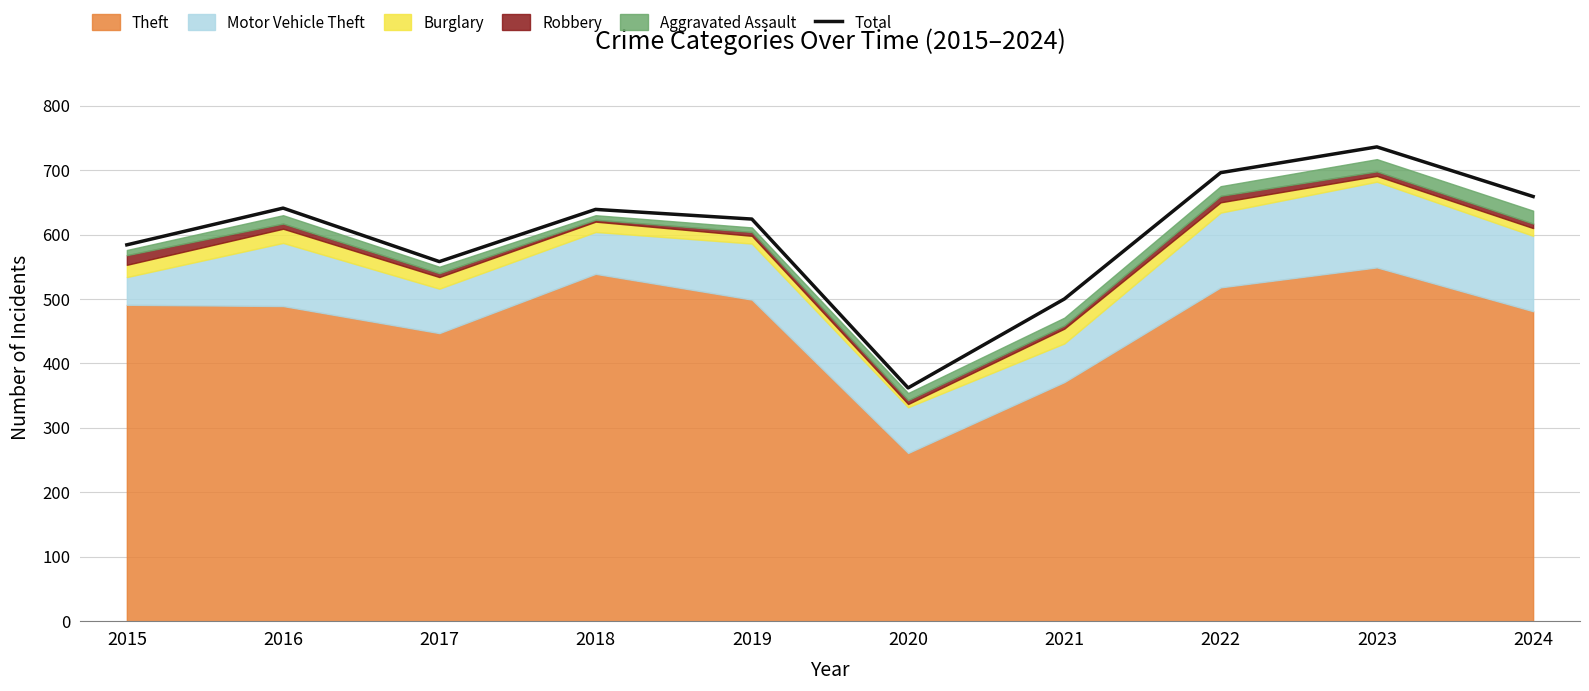

What is the highest value of the Total series?

736